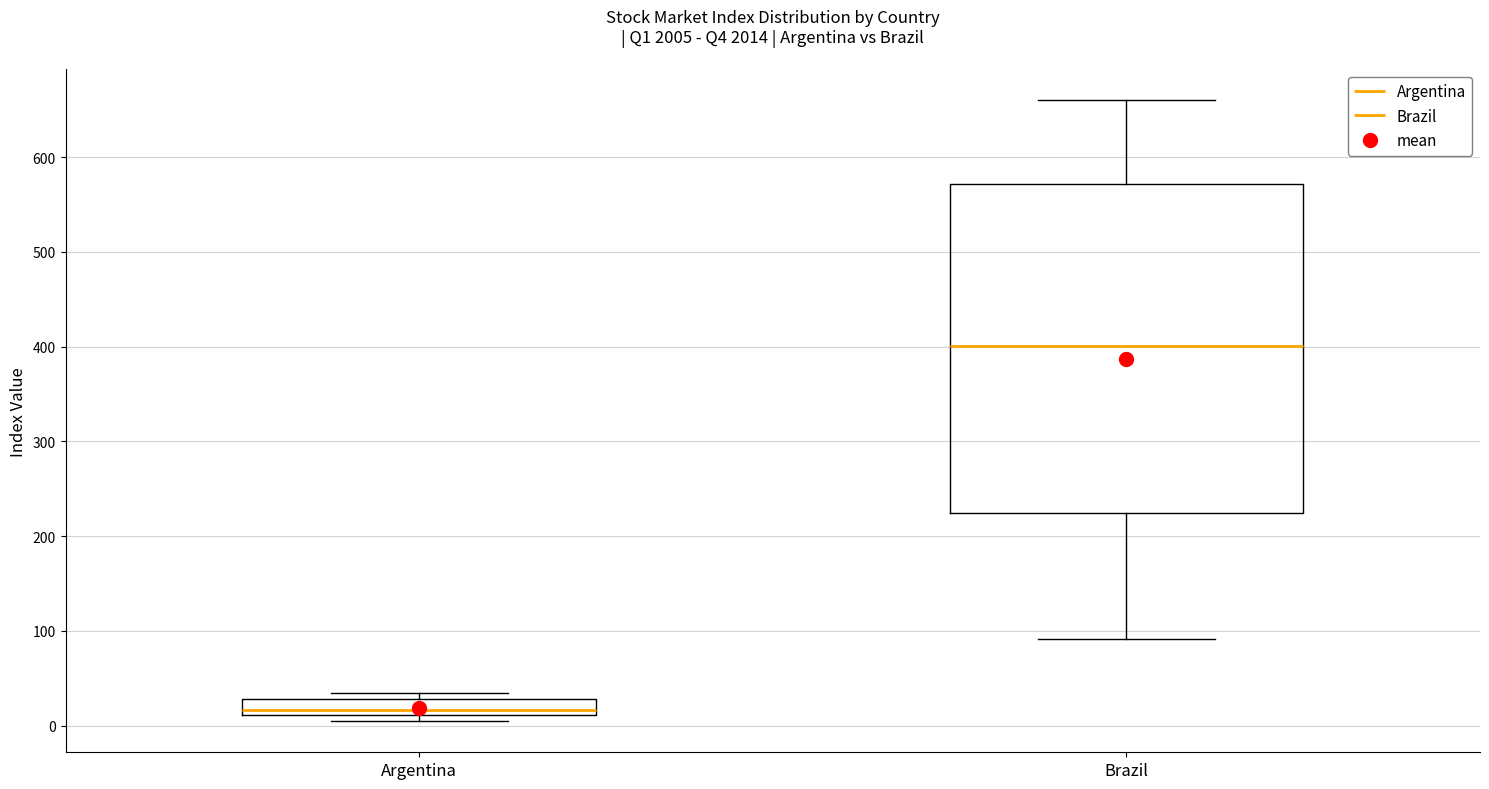

Reading left to right, transcribe this box plot: for each box, give where its median line is, the range the box spans, and where its two whiskers end, as read against the y-axis. The values are not printed on the chart, so give them approximately, as read against the axis.

Argentina: median 20, box 10 to 30, whiskers 0 to 30 (just above the box's upper edge)
Brazil: median 400, box 220 to 570, whiskers 90 to 660